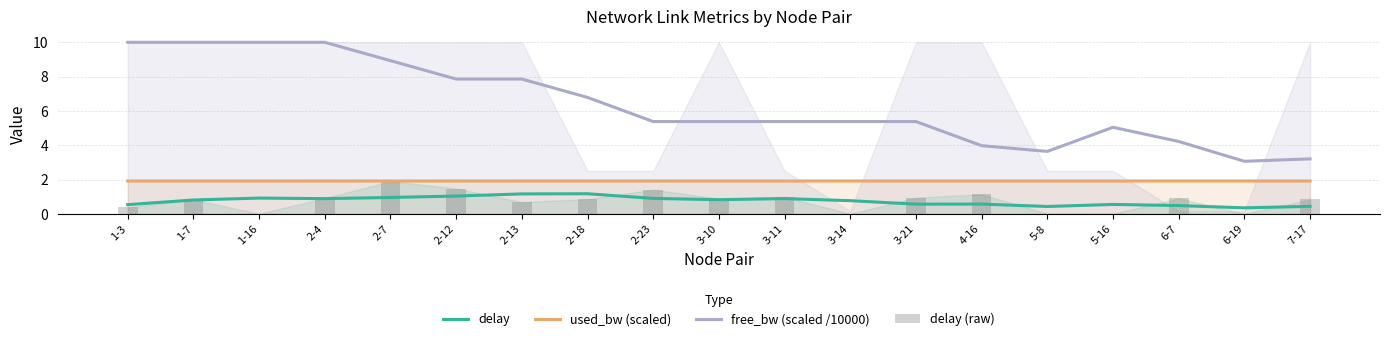

Reading right to left, what are all the values shown in this chart?

delay: 0.4	0.3	0.5	0.5	0.4	0.6	0.6	0.8	0.9	0.8	0.9	1.2	1.2	1.0	1.0	0.9	0.9	0.8	0.5
used_bw (scaled): 1.9	1.9	1.9	1.9	1.9	1.9	1.9	1.9	1.9	1.9	1.9	1.9	1.9	1.9	1.9	1.9	1.9	1.9	1.9
free_bw (scaled /10000): 3.2	3.1	4.2	5.0	3.6	4.0	5.4	5.4	5.4	5.4	5.4	6.8	7.9	7.9	8.9	10.0	10.0	10.0	10.0
delay (raw): 0.8	0.0	0.9	0.0	0.0	1.1	0.9	0.0	1.0	0.9	1.4	0.9	0.7	1.5	1.9	0.9	0.0	0.8	0.4